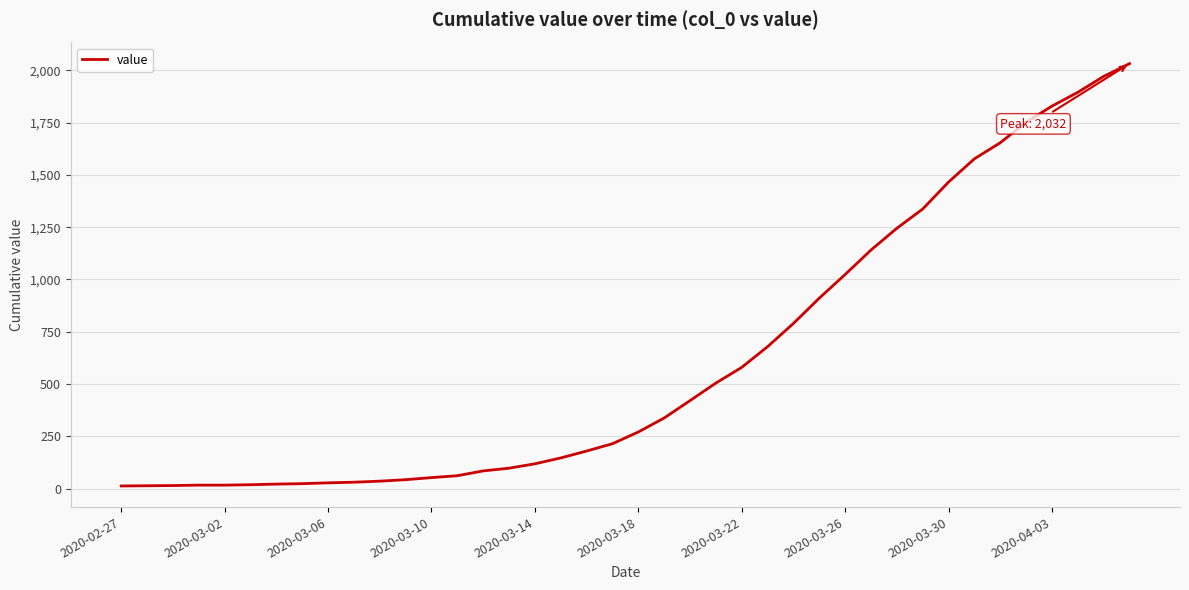

What is the difference between the maximum and minimum values?

2019